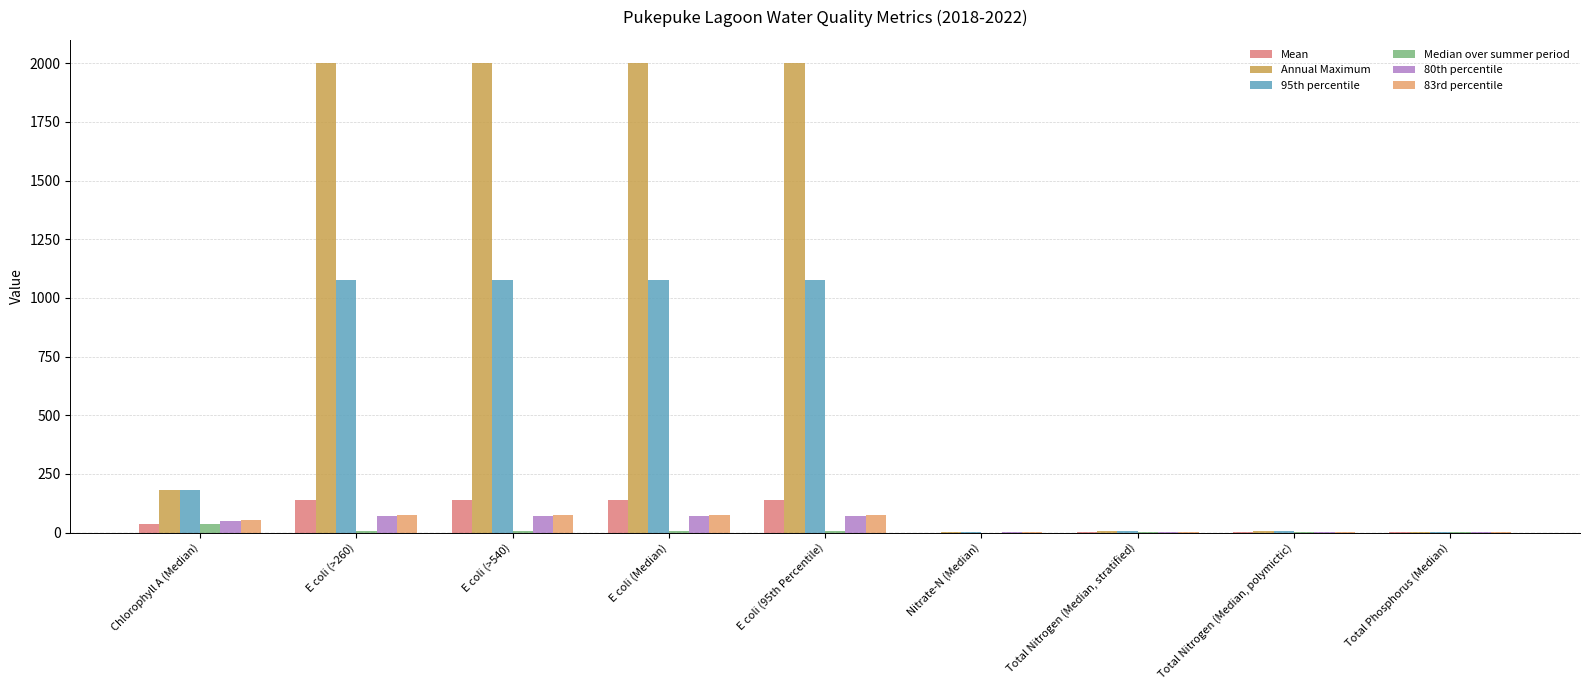

What is the difference between the Median over summer period values at Nitrate-N (Median) and Chlorophyll A (Median)?

37.0